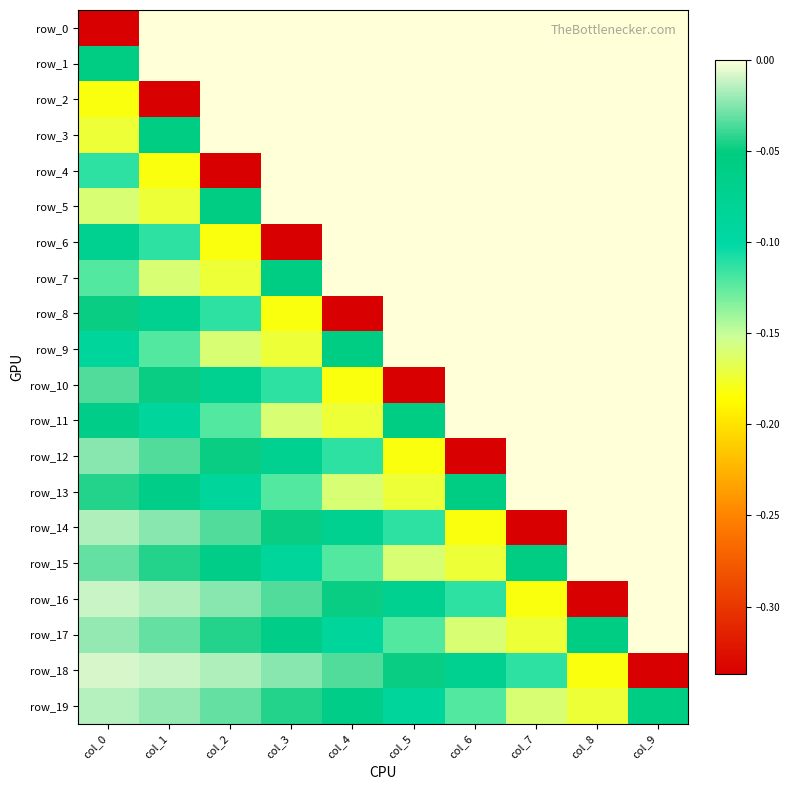

Between col_1 and col_3, which series saw the biggest shift?

row_2